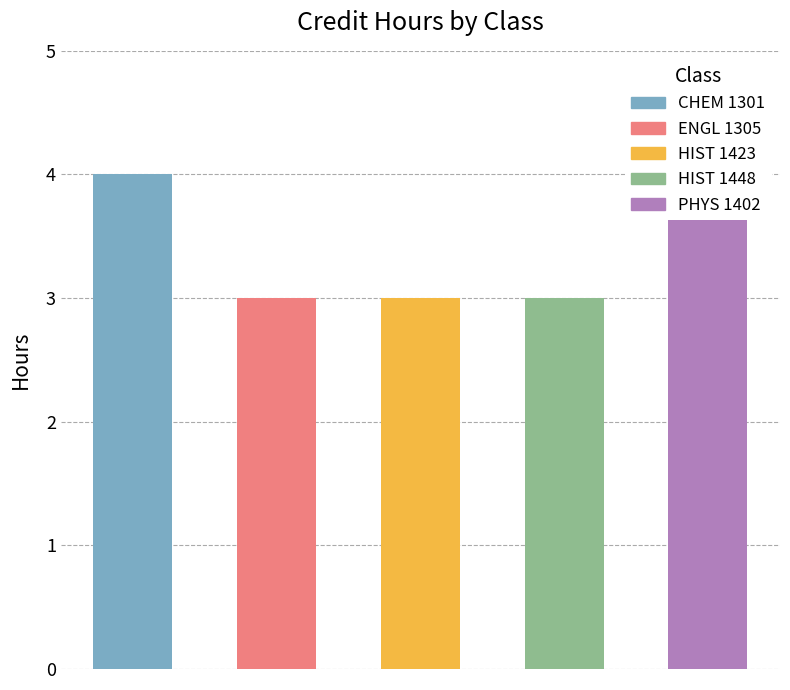

What is the approximate value at ENGL 1305?

3